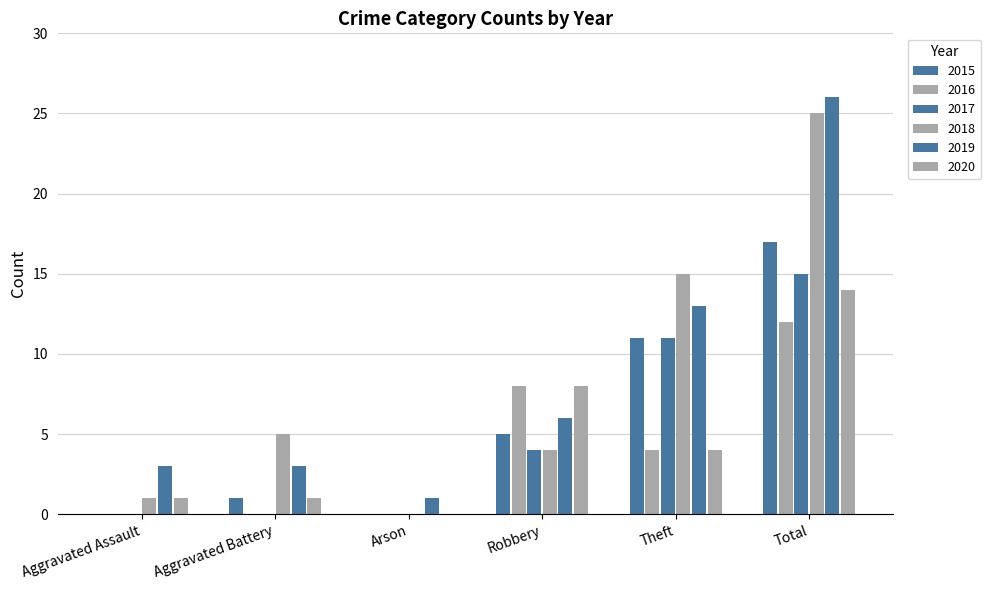

At which label is 2019 closest to 13?

Theft